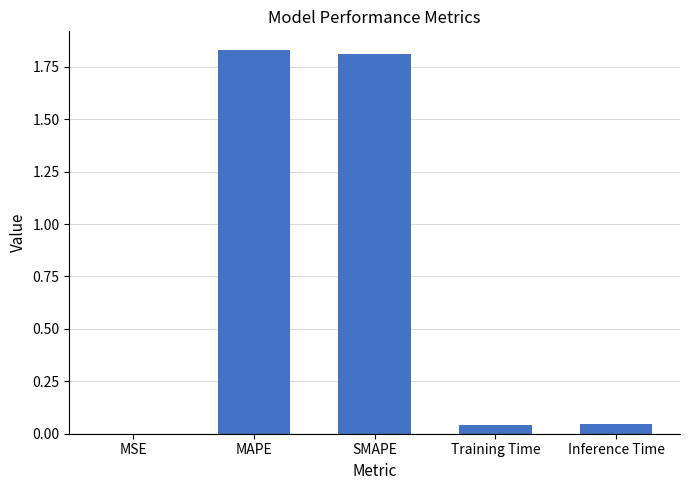

The chart shows a value of 2.9 at SMAPE. True or false?

False